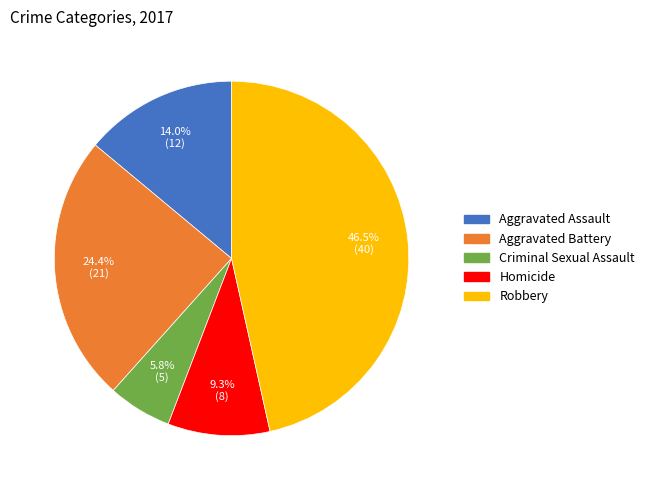

Does Aggravated Battery account for over 50% of the chart?

No